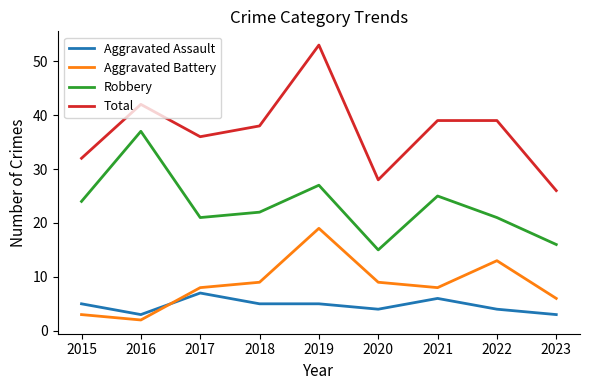

What is the difference between the Robbery values at 2020 and 2021?

10